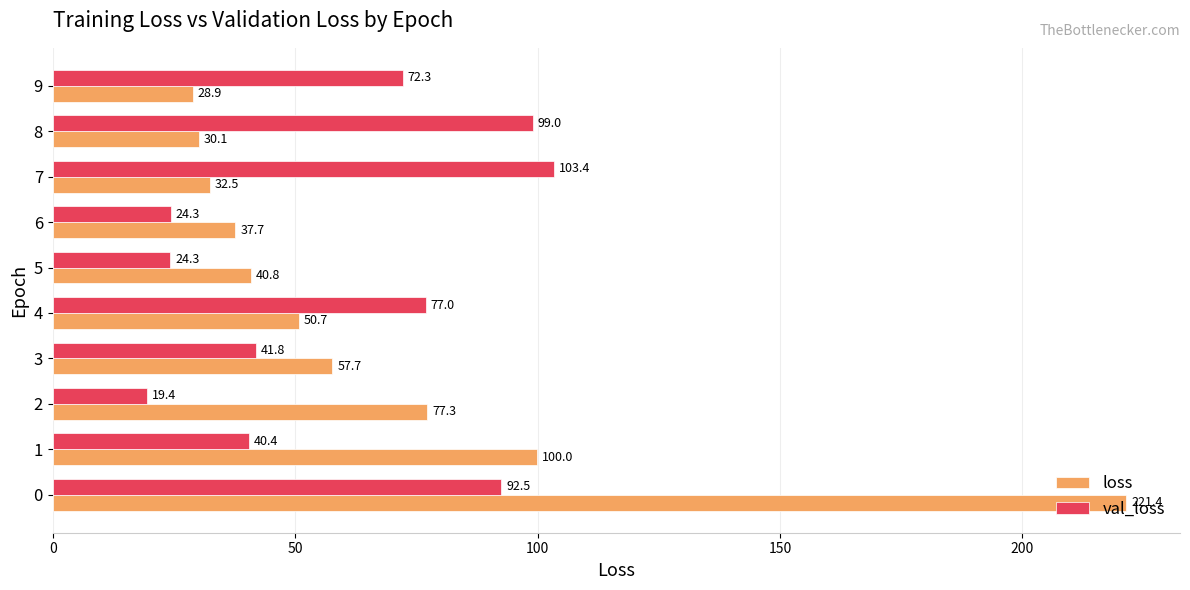

At how many categories does at least one series exceed 73?

6